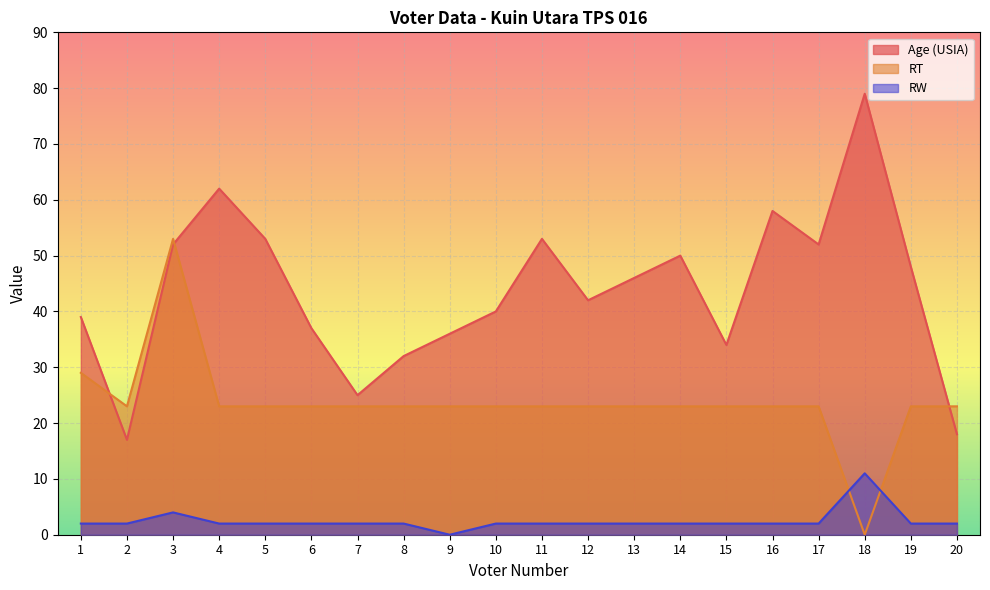

Reading right to left, transcribe all the data shown in this chart.

Age (USIA): 18	48	79	52	58	34	50	46	42	53	40	36	32	25	37	53	62	52	17	39
RT: 23	23	0	23	23	23	23	23	23	23	23	23	23	23	23	23	23	53	23	29
RW: 2	2	11	2	2	2	2	2	2	2	2	0	2	2	2	2	2	4	2	2